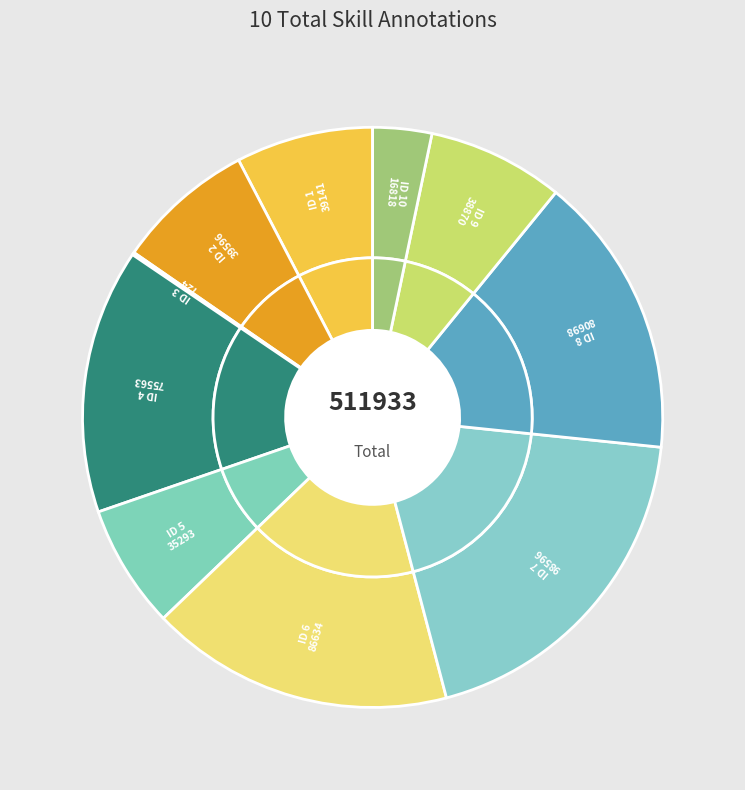

Combined, what portion of the pie is 7 and 10?

22.5%